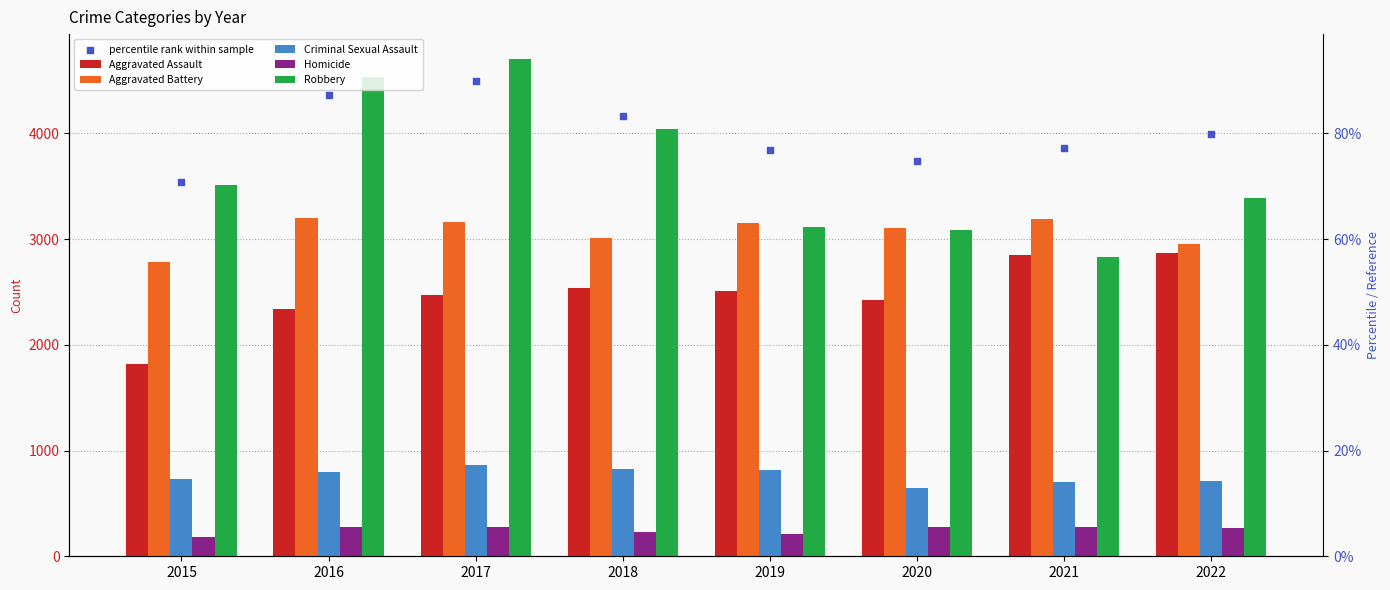

What is the total value across all series at 2020?

13274.4